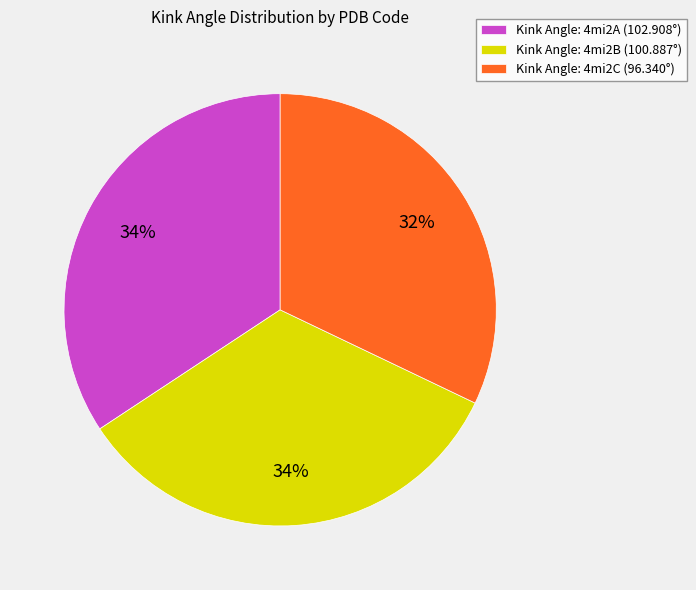

To the nearest percent, what portion does Kink Angle: 4mi2B (100.887°) represent?

34%